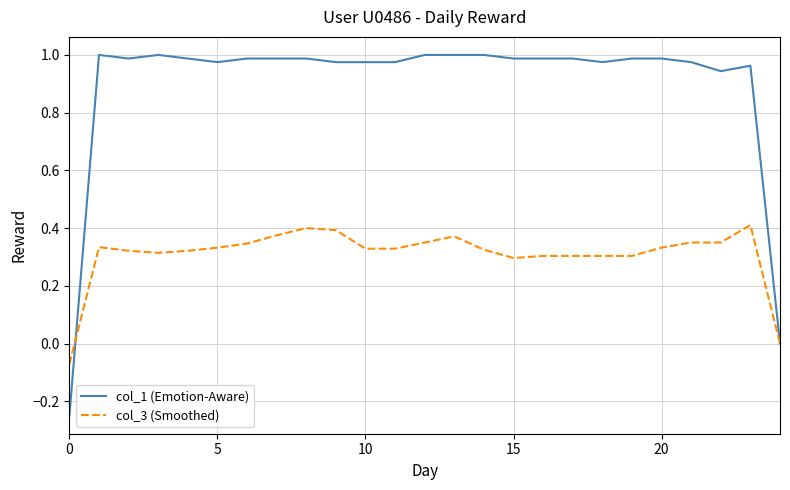

Which series has the largest total across all categories?

col_1 (Emotion-Aware)